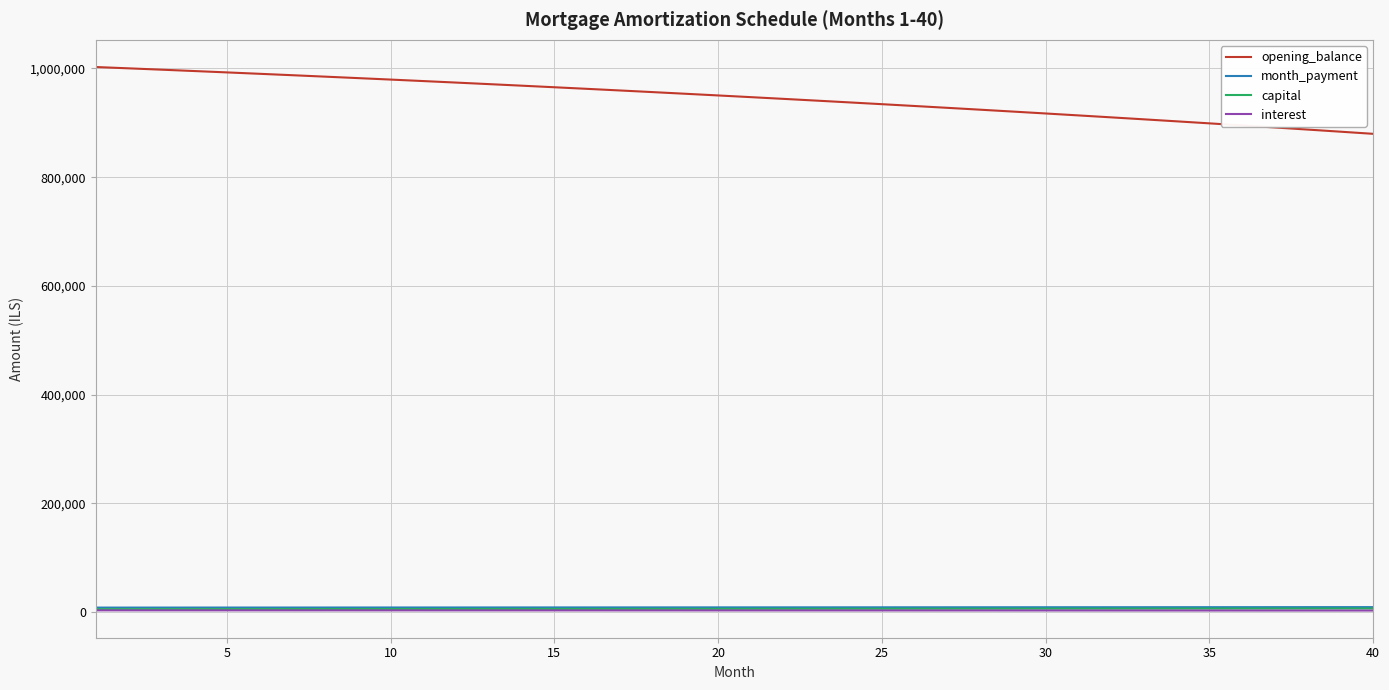

True or false: interest and opening_balance intersect in this chart.

False